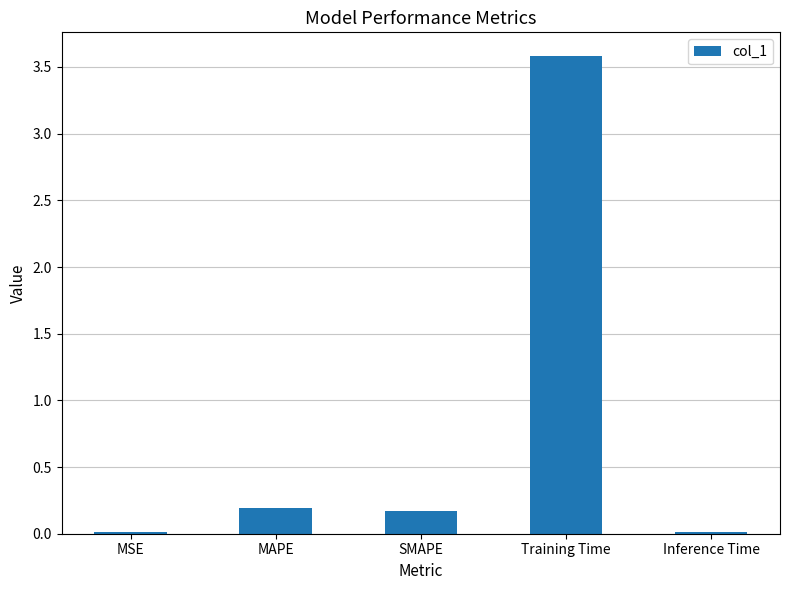

What is the greatest value displayed?

3.6